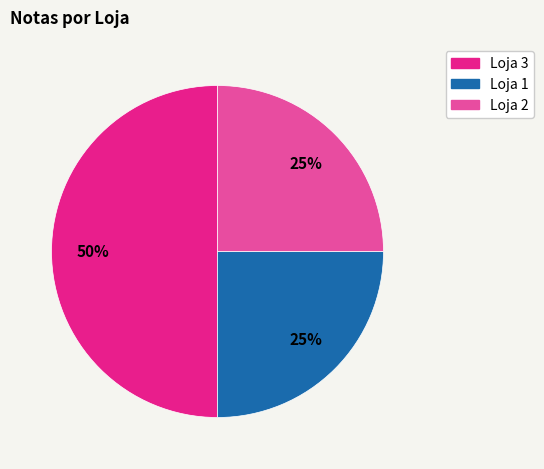

Is it true that Loja 3 is 63% of the pie?

False